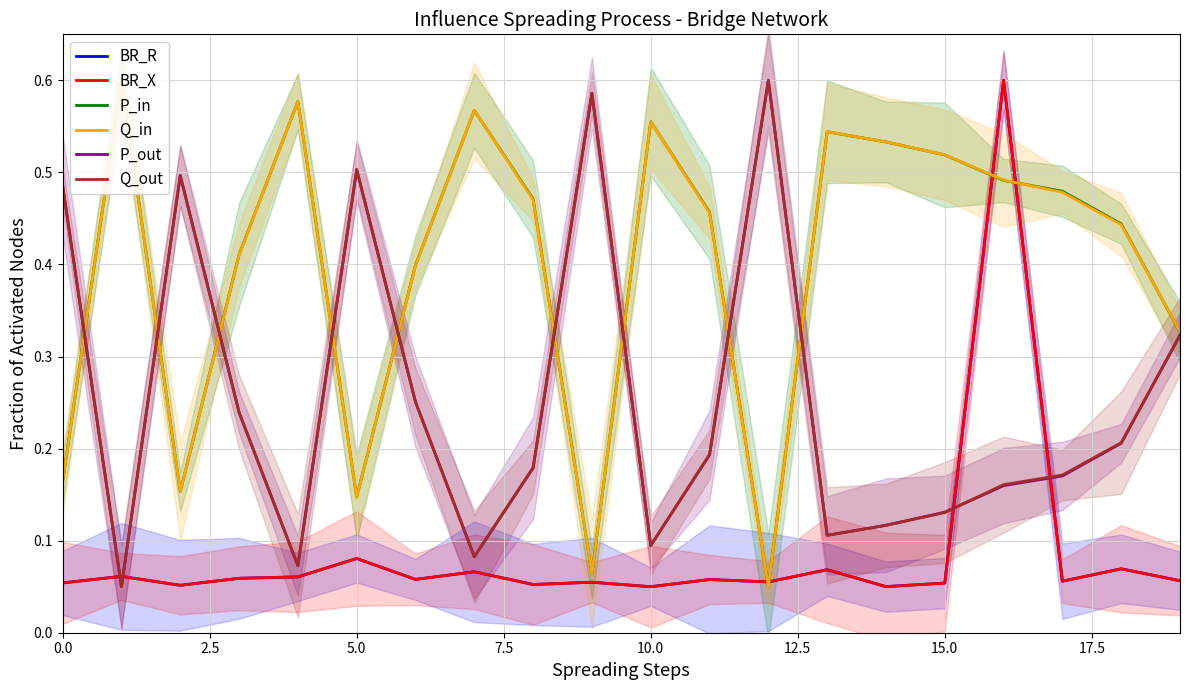

What is the approximate value of P_in at 16?

0.5